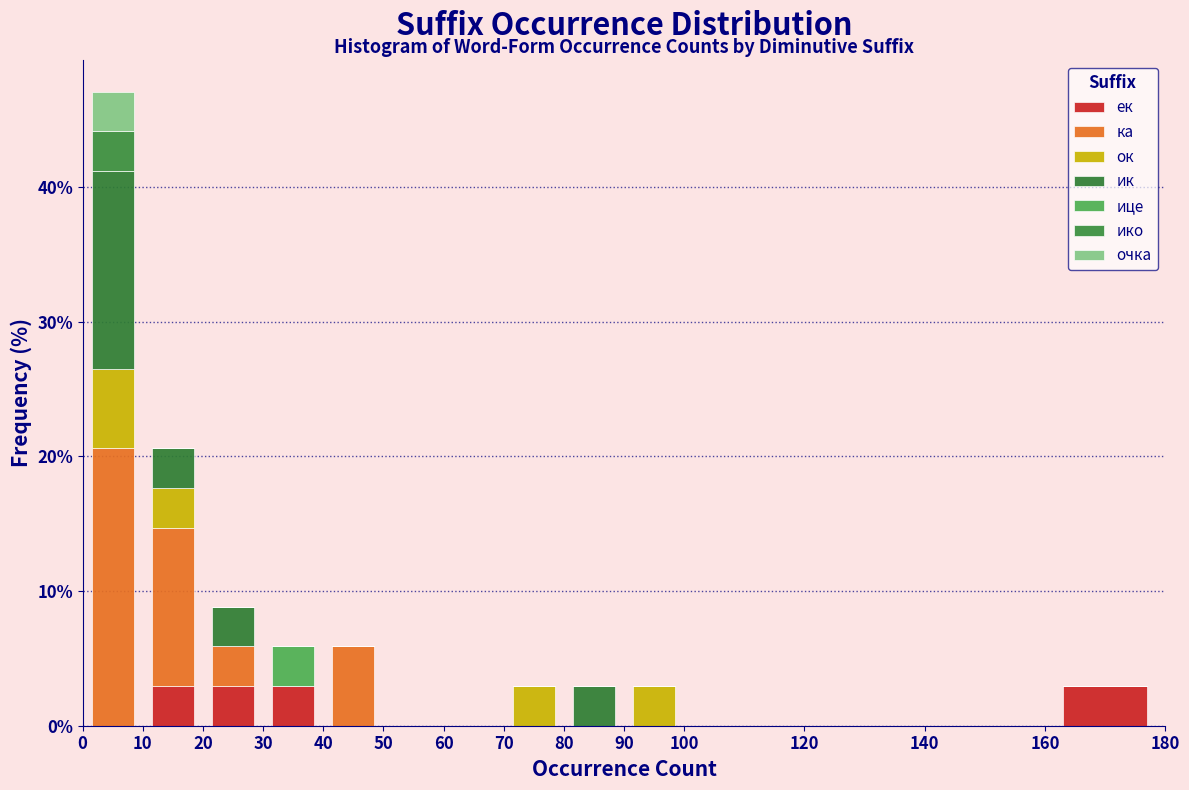

Which range on the x-axis has the tallest stacked bar (by total height)?

0 to 10